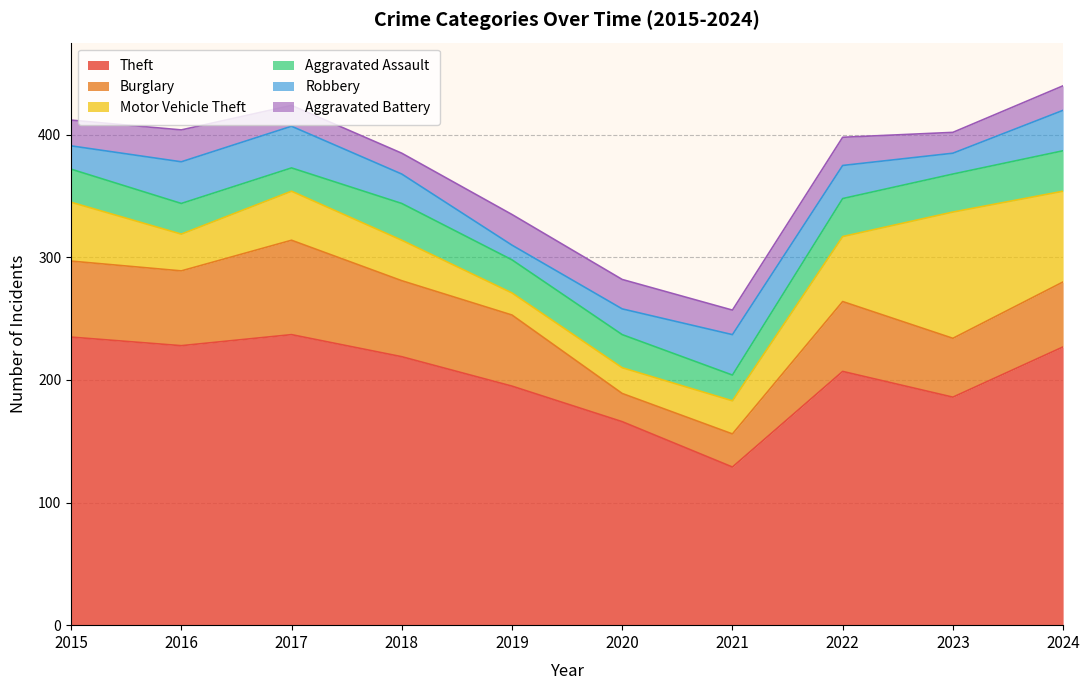

Is the value of Theft at 2021 greater than the value of Aggravated Battery at 2016?

Yes